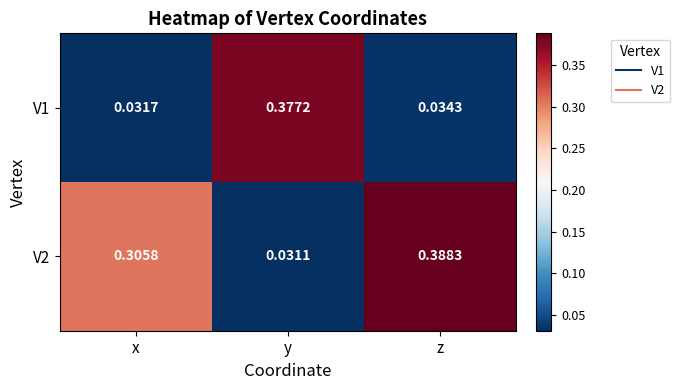

At which category does the chart reach its peak across all series?

z